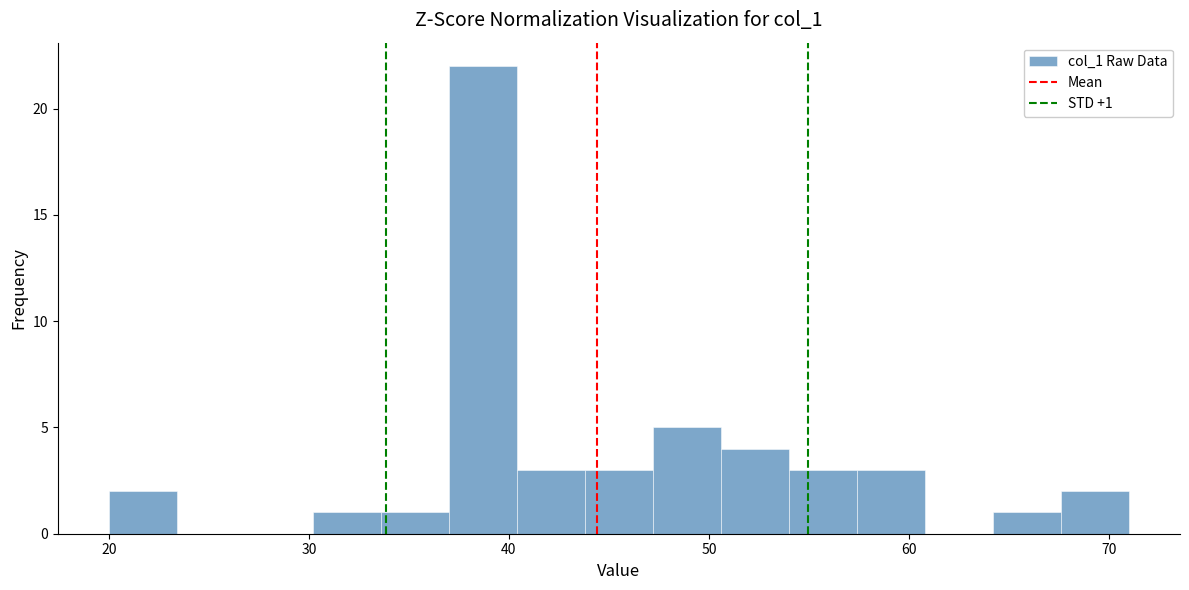

Around what value on the x-axis is the tallest bar? Give the approximate position of its centre, as read against the axis.

39